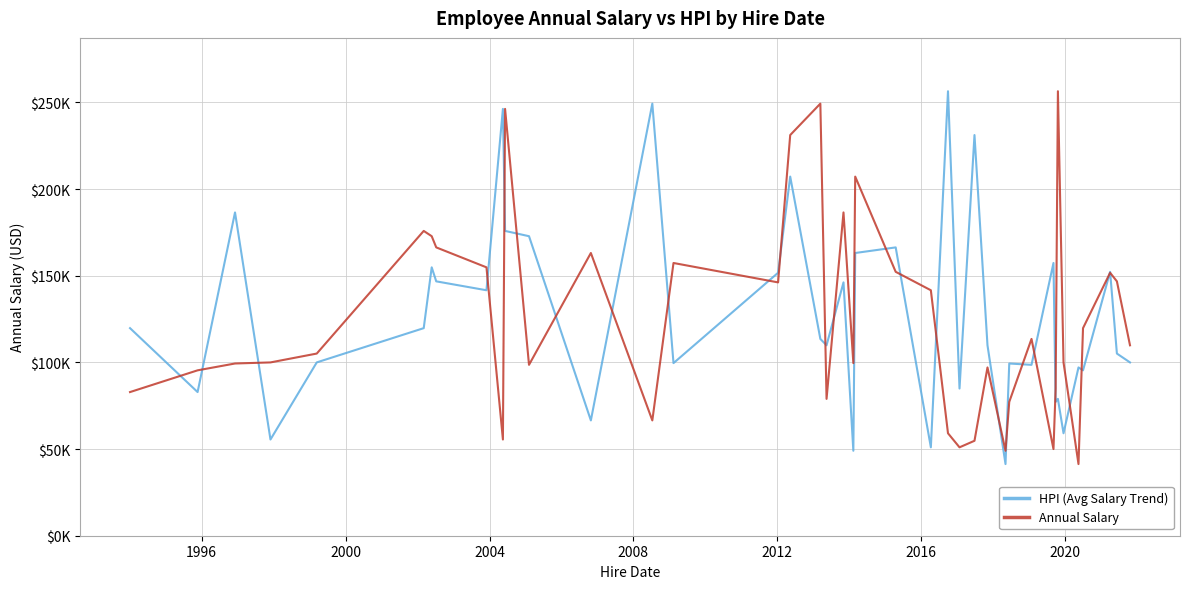

Does the chart display data point markers on the line(s)?

No